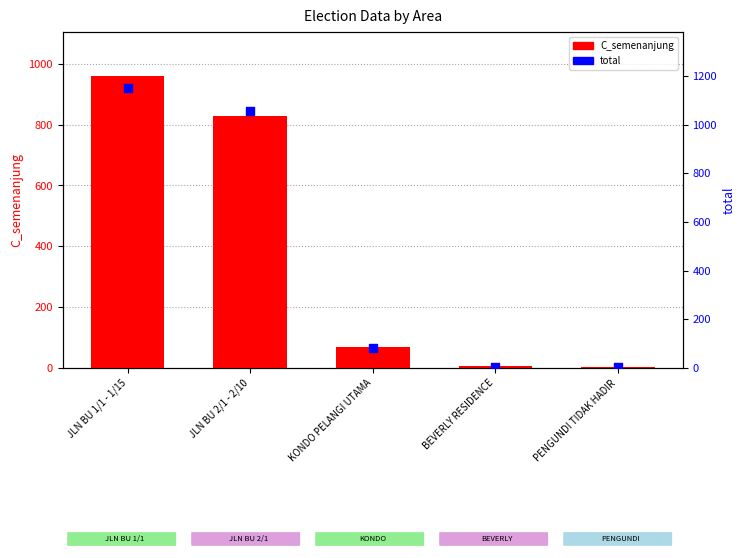

At which category is the sum across all series the highest?

JLN BU 1/1 - 1/15